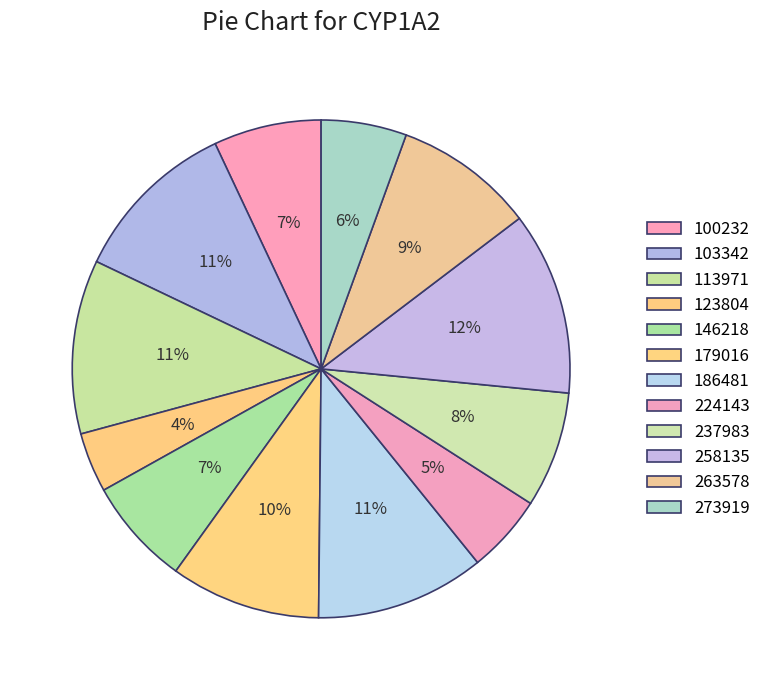

Approximately how many times larger is the value at 224143 compared to 146218?

0.7